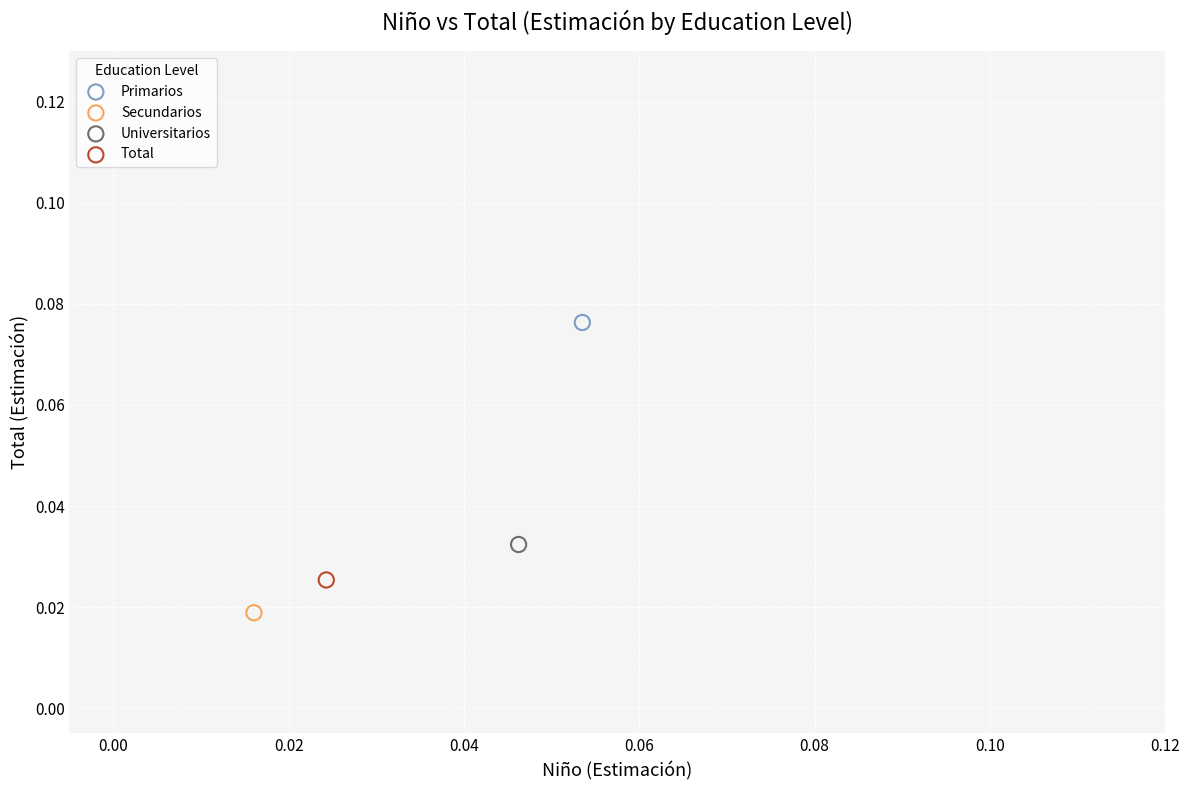

Which series contains the lowest Y value?

Secundarios